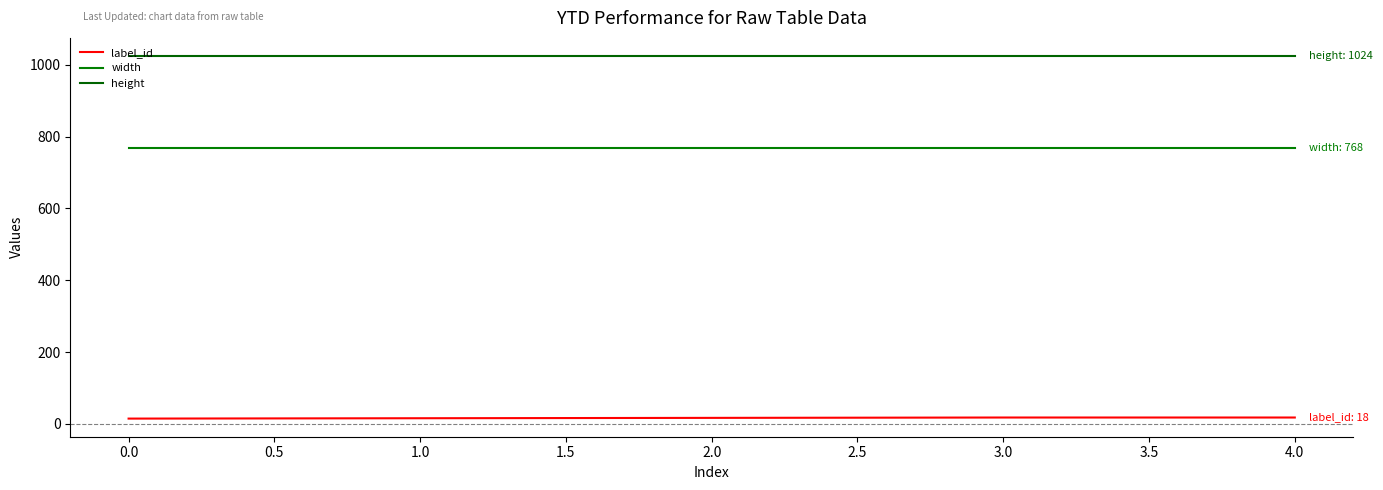

Count the number of categories in the chart.

5